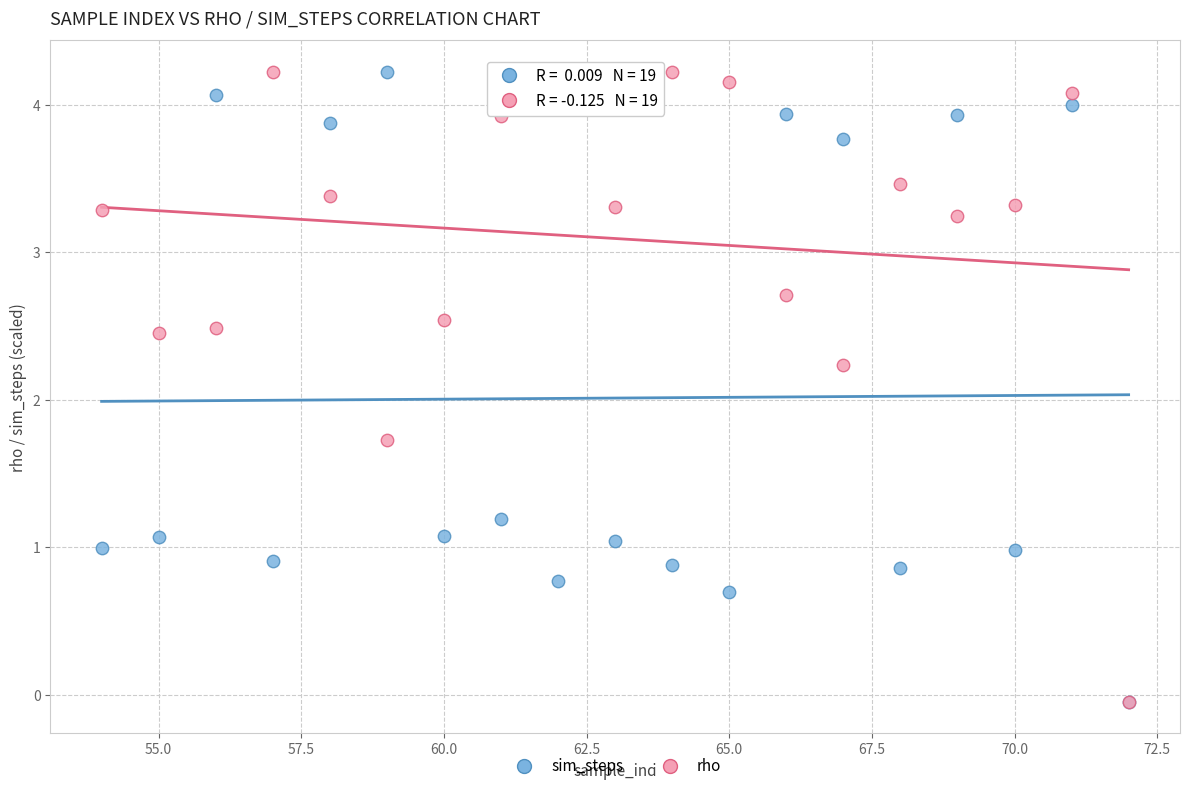

What are all the series names shown in the legend?

sim_steps, rho